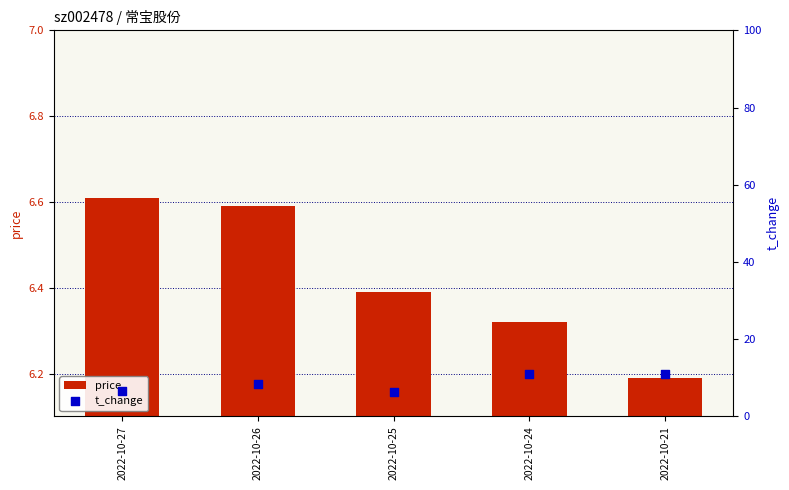

Which series has the largest total across all categories?

t_change